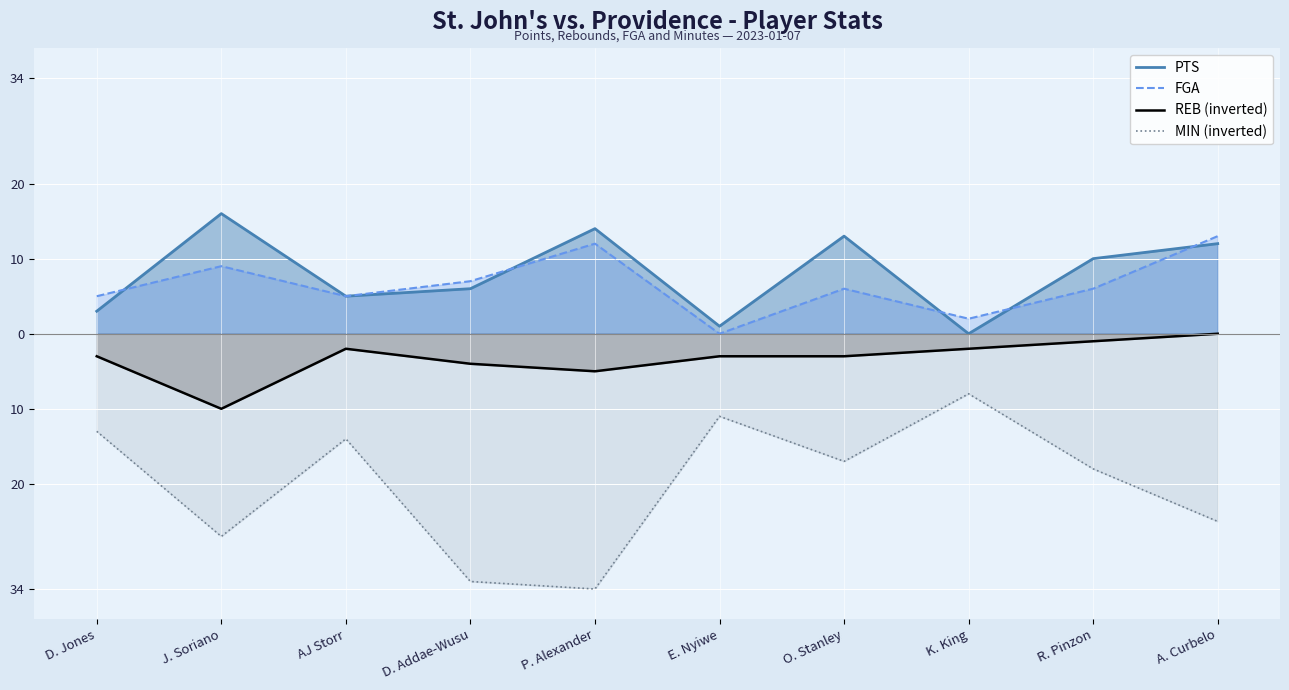

How many interior local valleys does the REB series have?

2